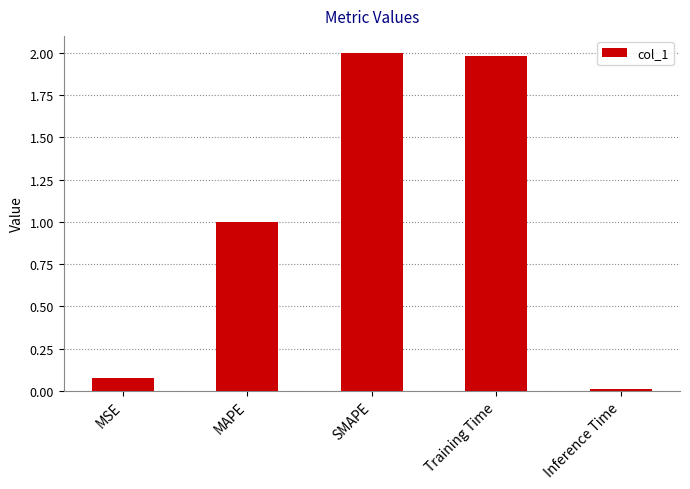

What is the average value?

1.0